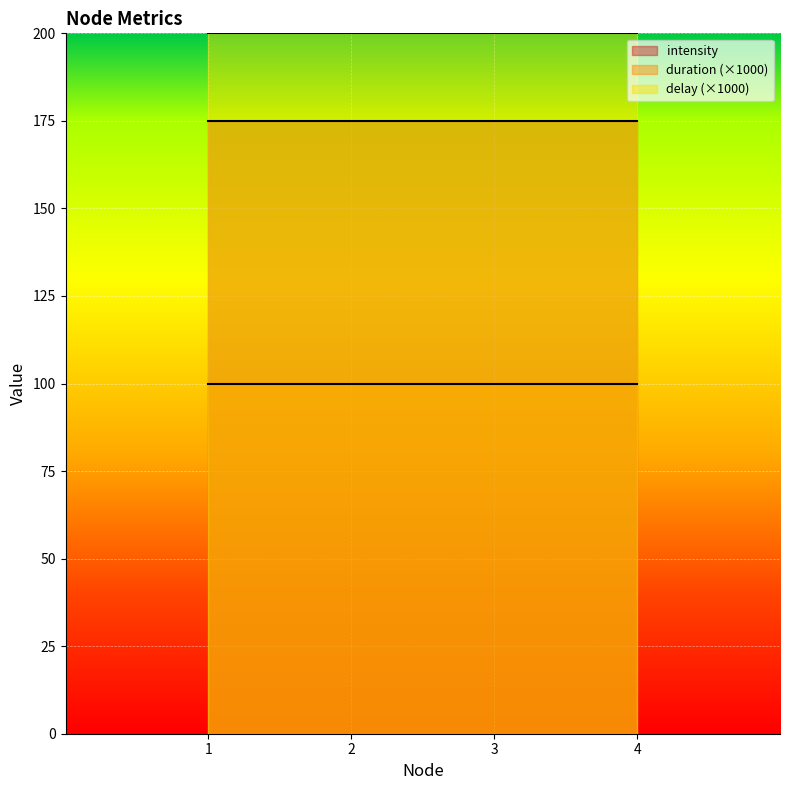

Reading left to right, list all the values displayed in this chart.

intensity: 175.0	175.0	175.0	175.0
duration: 0.1	0.1	0.1	0.1
delay: 0.2	0.2	0.2	0.2